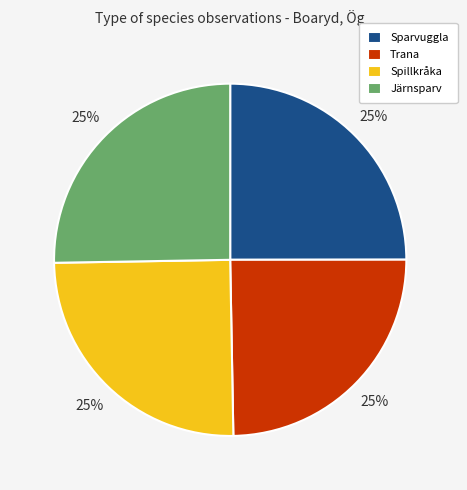

Is it true that Järnsparv is 25% of the pie?

True